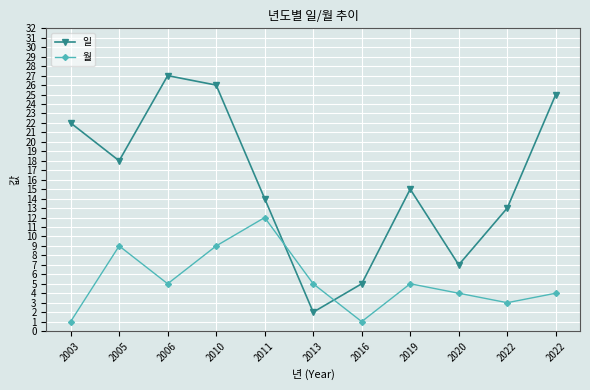

Which category has the highest value in the 일 series?

2006